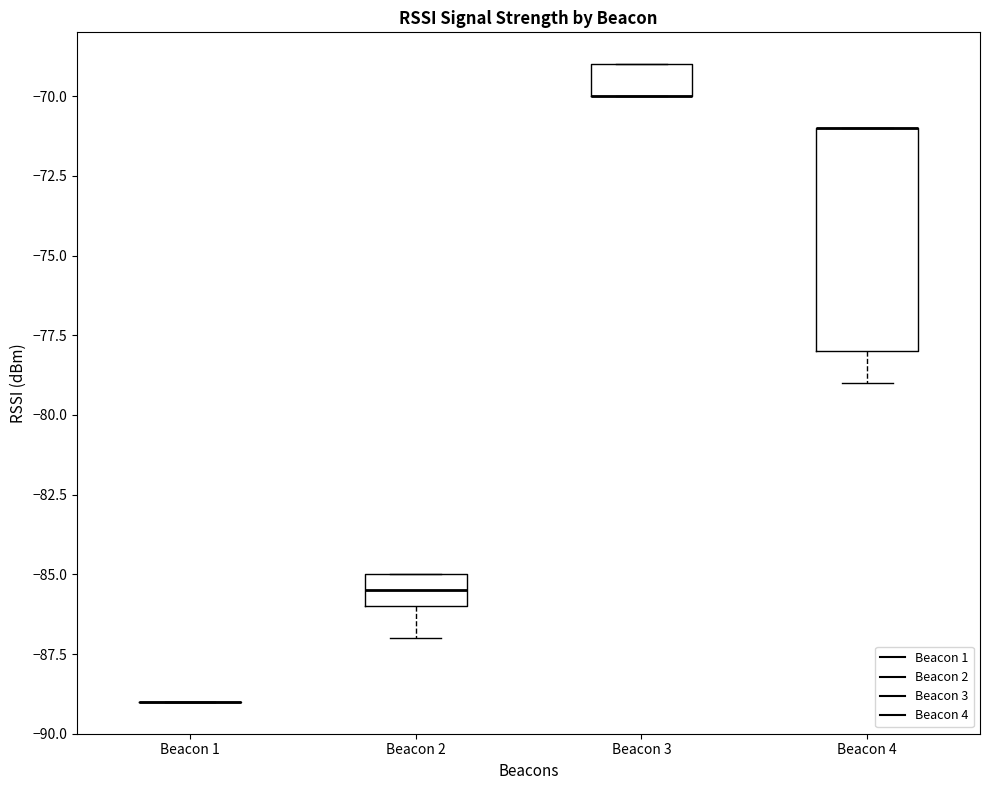

Reading left to right, read every box against the y-axis: the position of its median line, the range the box covers, and the ends of its whiskers. The values are not printed on the chart, so give them approximately, as read against the axis.

Beacon 1: box collapsed to a line at -89.0, whiskers -89.0 to -89.0
Beacon 2: median -85.5, box -86.0 to -85.0, whiskers -87.0 to -85.0
Beacon 3: median -70.0 (drawn on the box's lower edge), box -70.0 to -69.0, whiskers -70.0 to -69.0
Beacon 4: median -71.0 (drawn on the box's upper edge), box -78.0 to -71.0, whiskers -79.0 to -71.0